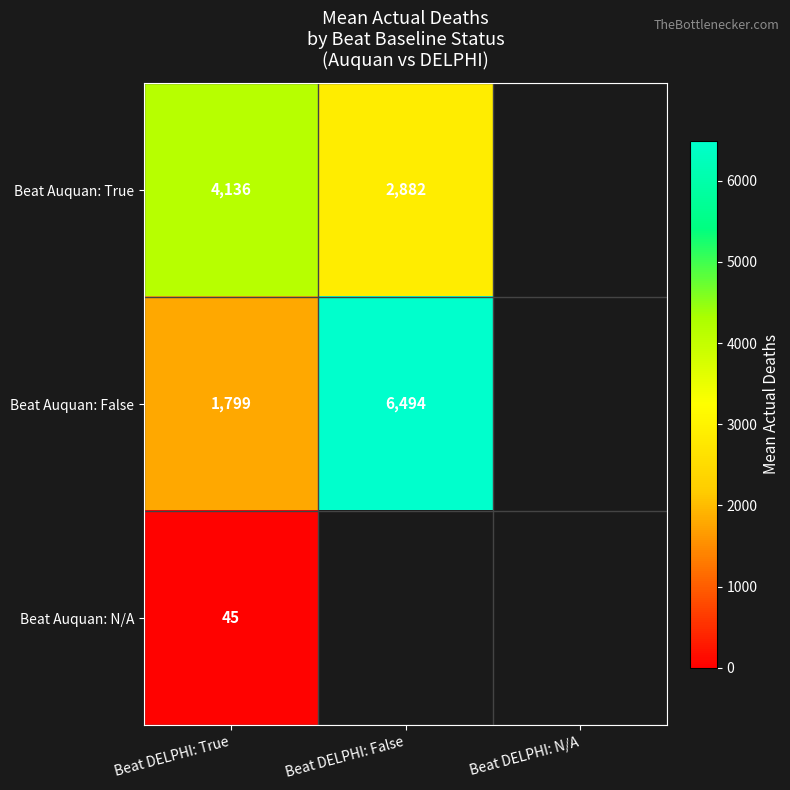

The Beat Auquan: False series shows 2656.4 at Beat DELPHI: True. True or false?

False